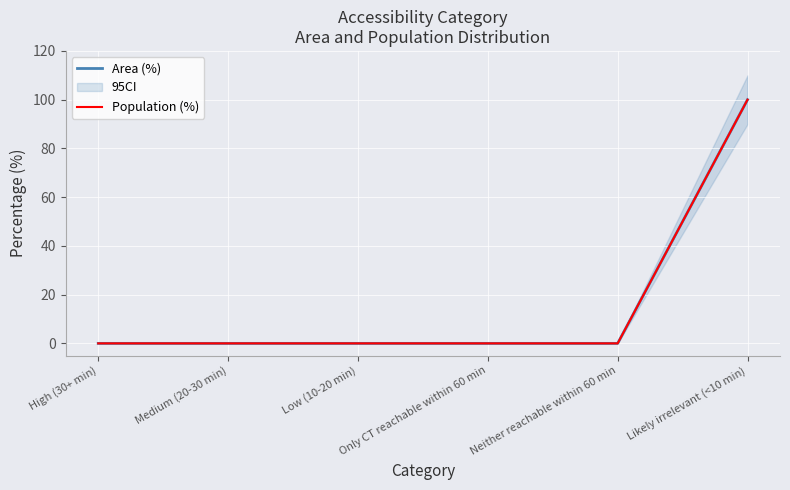

Rank the series by their maximum value, from highest to lowest.

Area (%), Population (%)